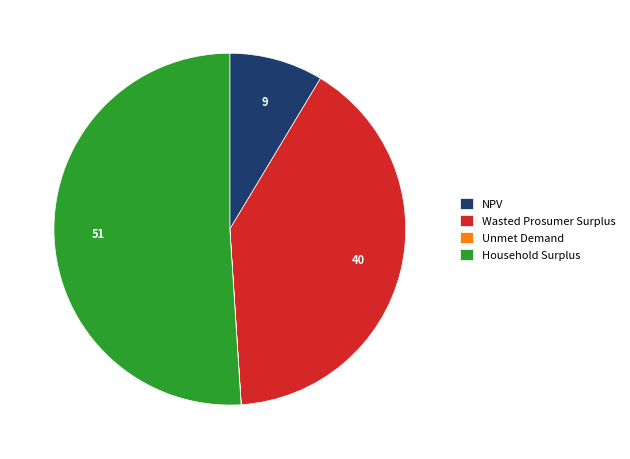

True or false: NPV accounts for 1% of the total.

False